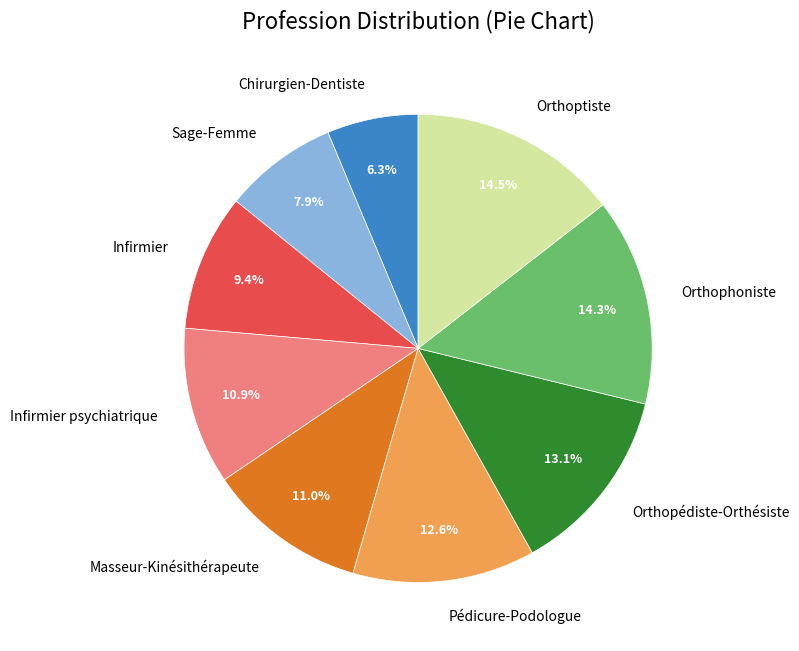

What percentage is NOT represented by Infirmier psychiatrique?

89.1%